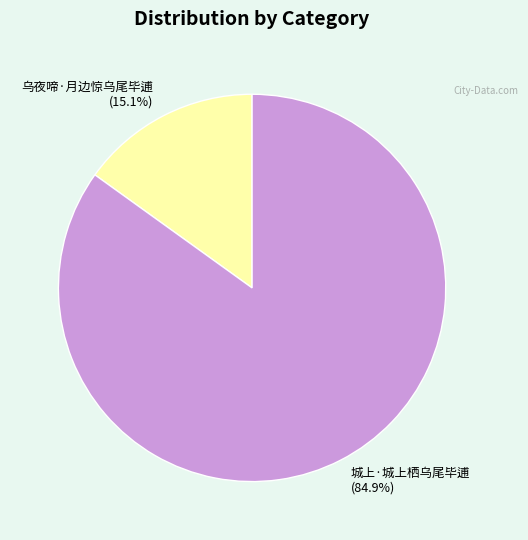

To the nearest percent, what portion does 城上·城上栖乌尾毕逋 represent?

85%